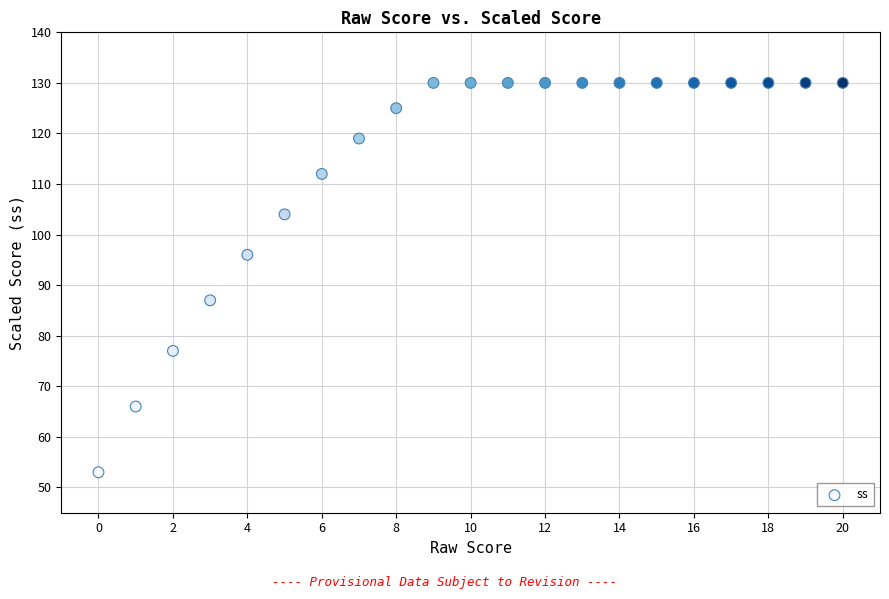

What is the range of Y values (max minus min)?

77